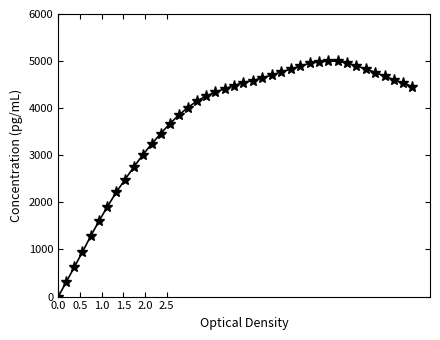

True or false: there are more than 0 points higher than both neighbors.

True